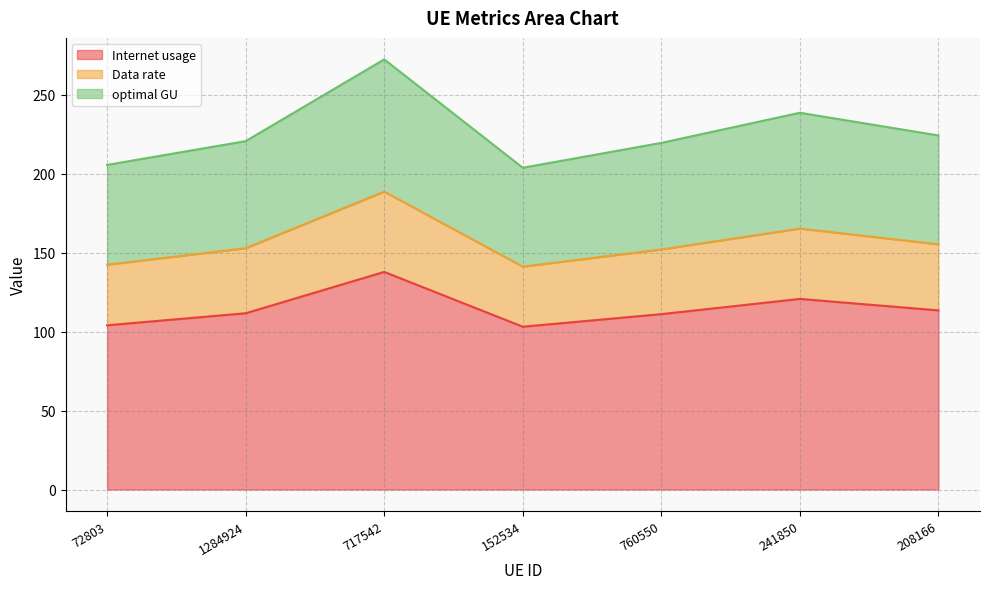

What is the difference between the maximum and second lowest values in the Internet usage series?

33.8